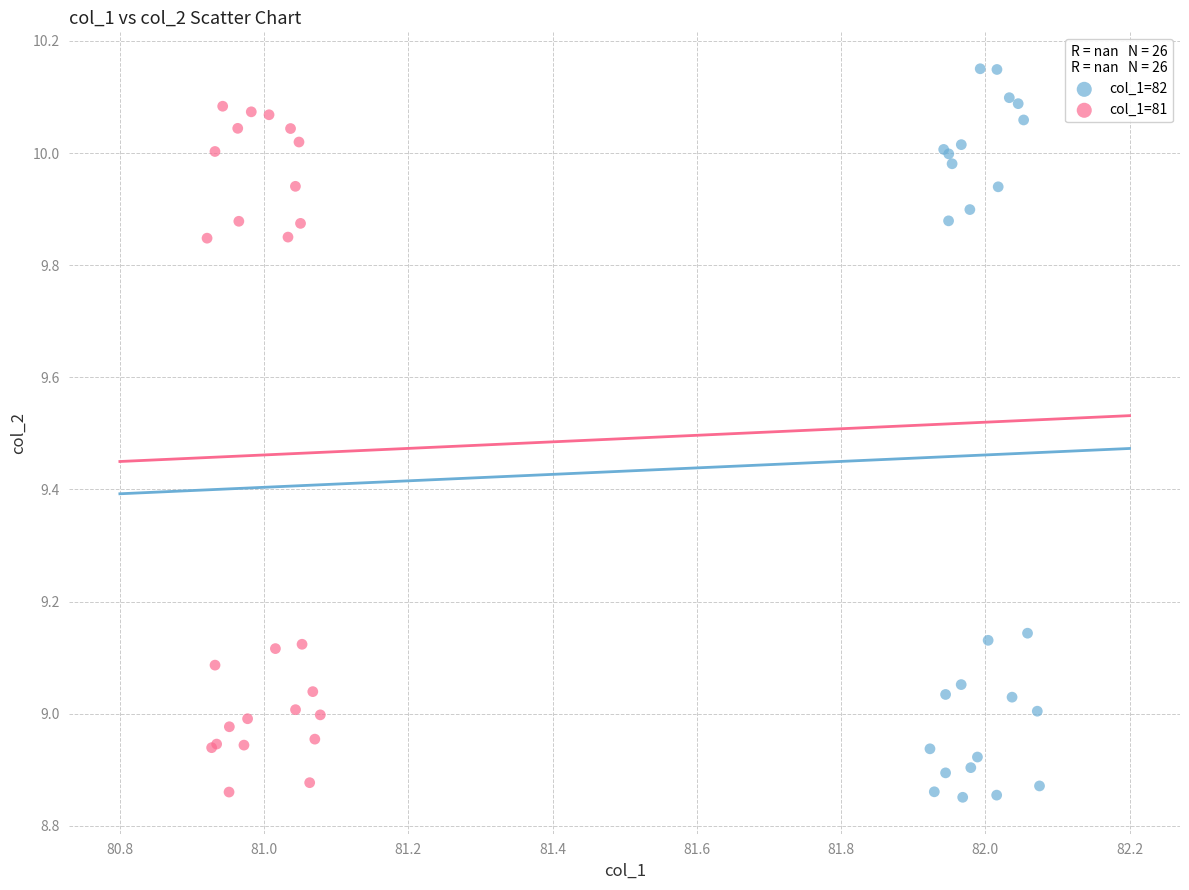

What are all the series names shown in the legend?

col_1=82, col_1=81